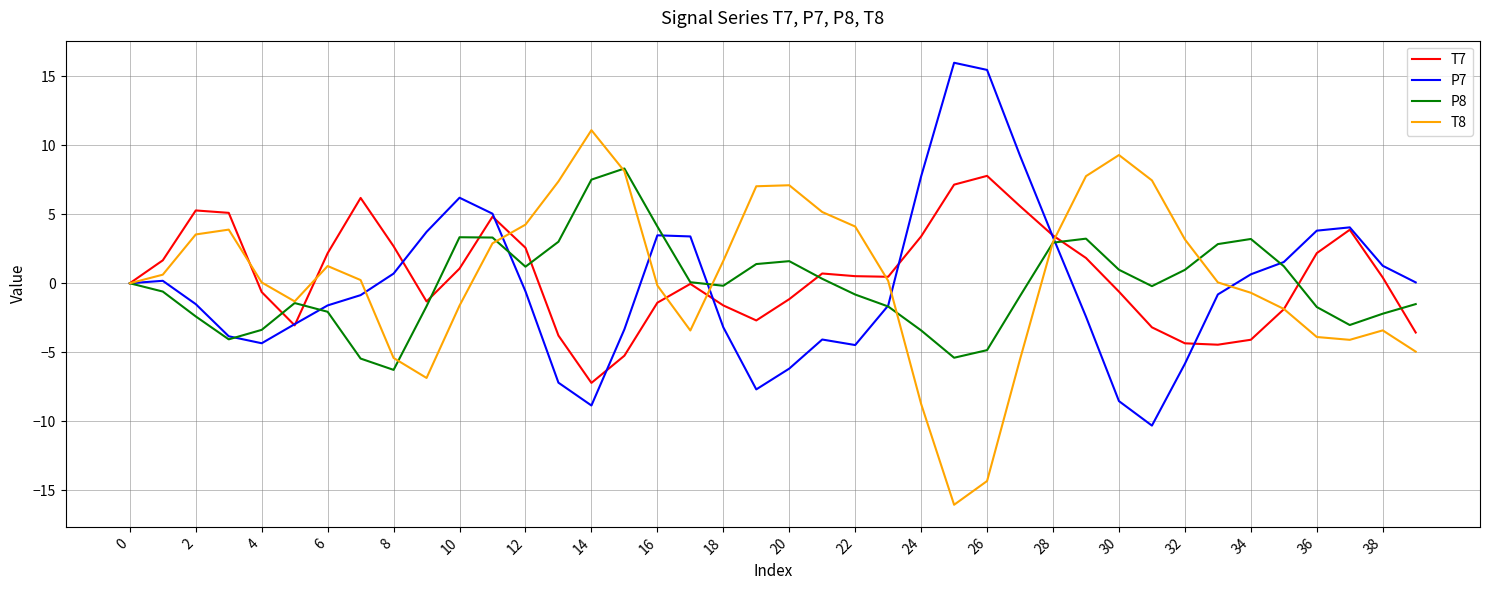

True or false: P8 and P7 cross at least once.

True